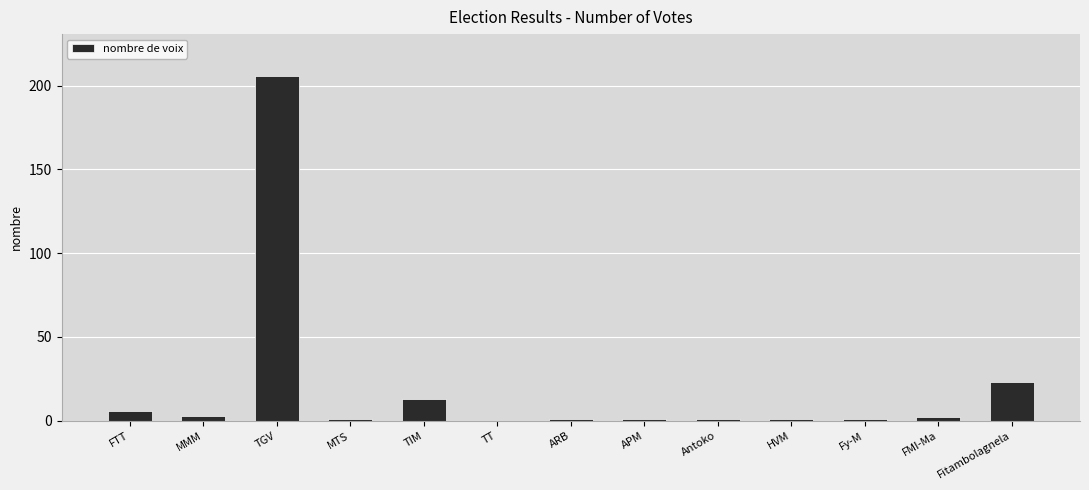

What is the sum of all values?

259